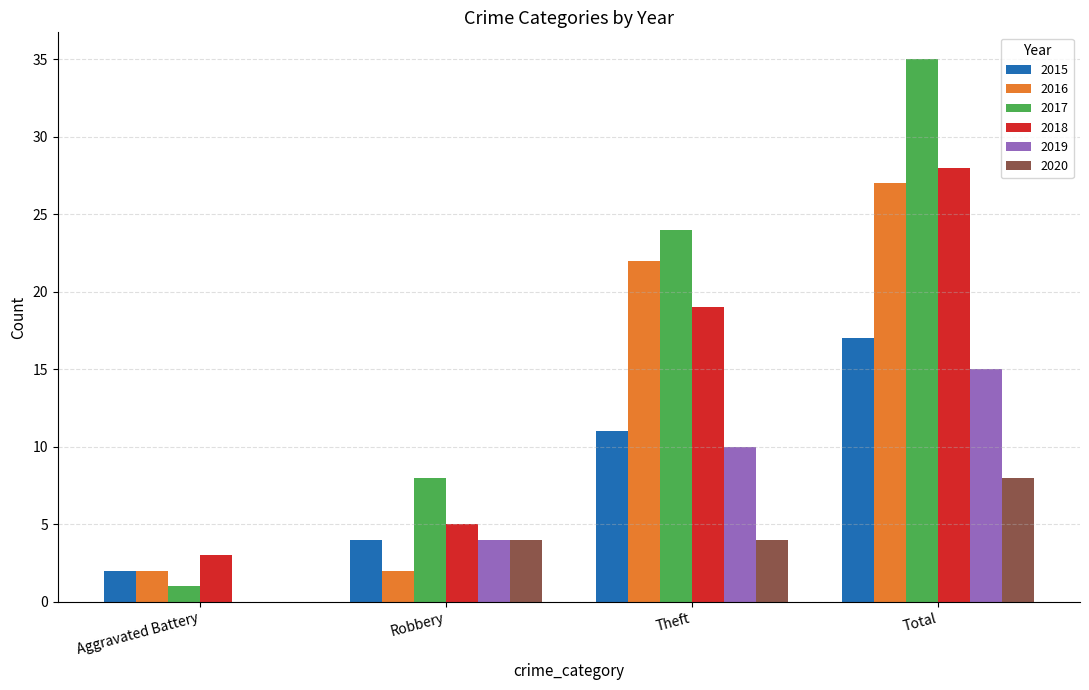

True or false: 2017 has a value of 20 at Total.

False